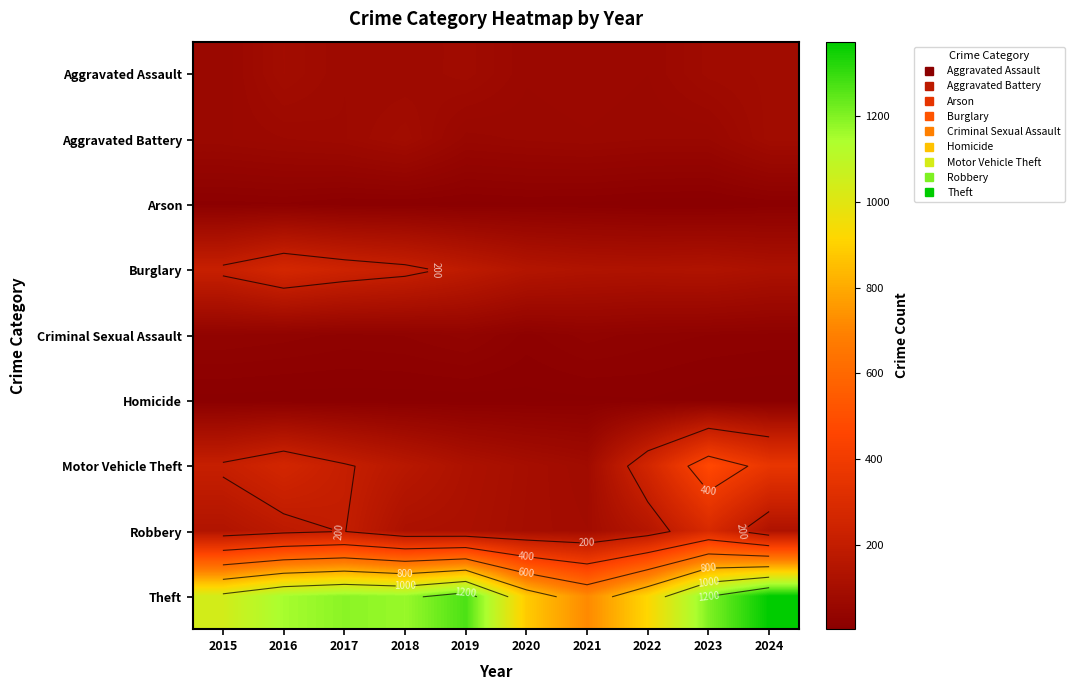

Is it true that Theft equals 358 at 2023?

False